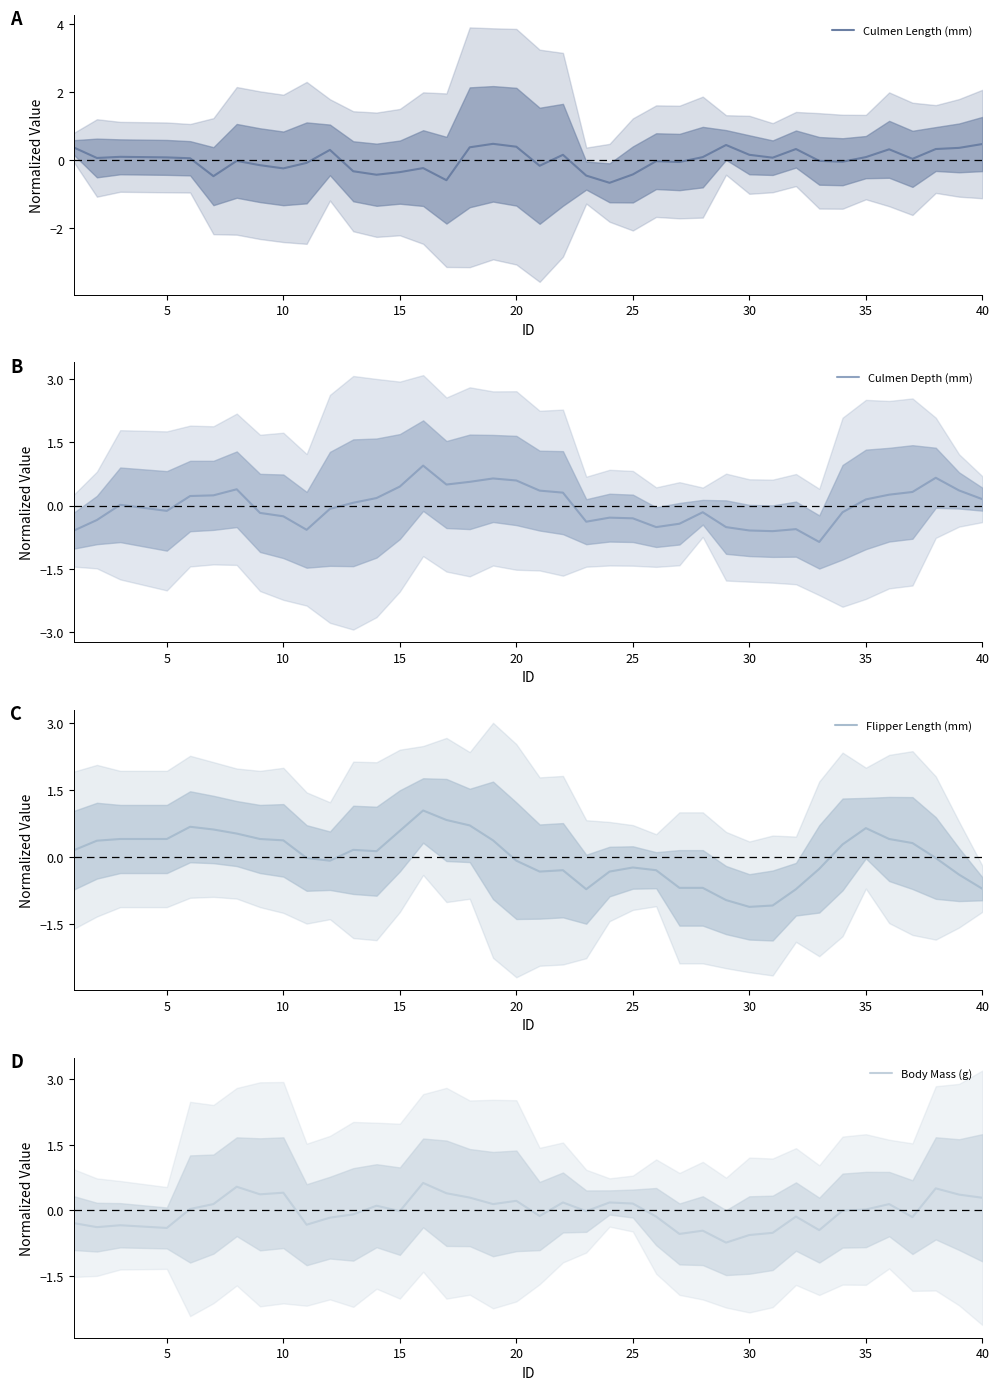

True or false: Flipper Length (mm) has more than 2 interior local peaks.

True